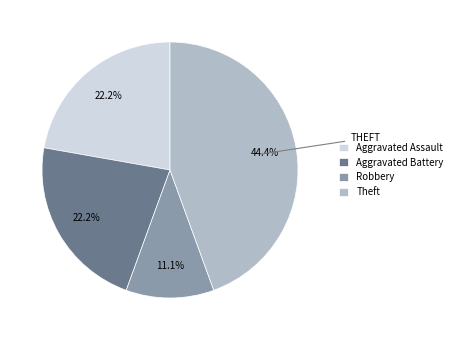

Is there any slice that represents more than half of the pie?

No